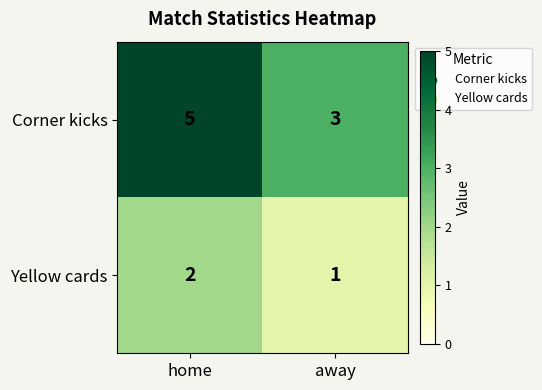

The Corner kicks series shows 3 at away. True or false?

True